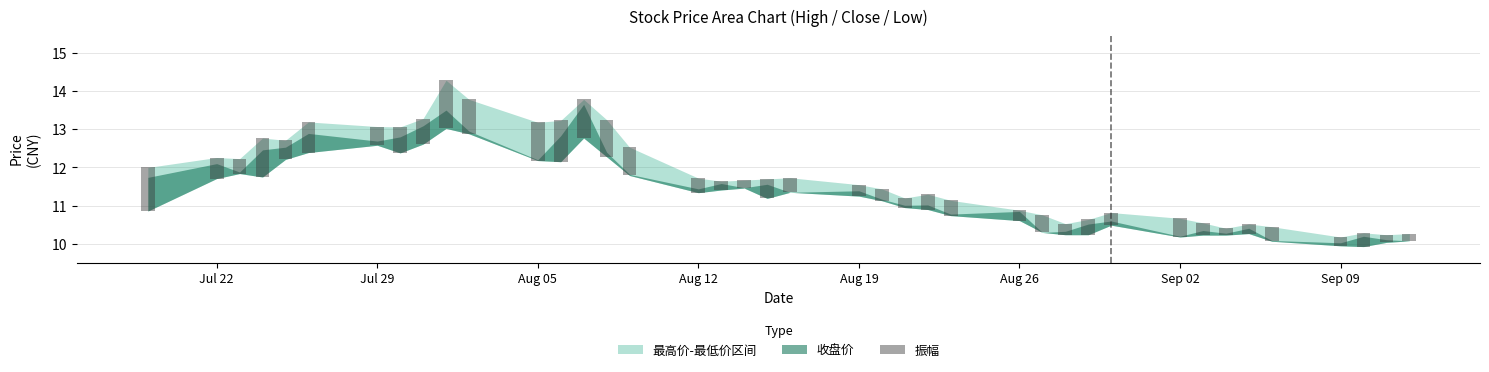

The chart shows a value of 0.7 at Sep 02. True or false?

False